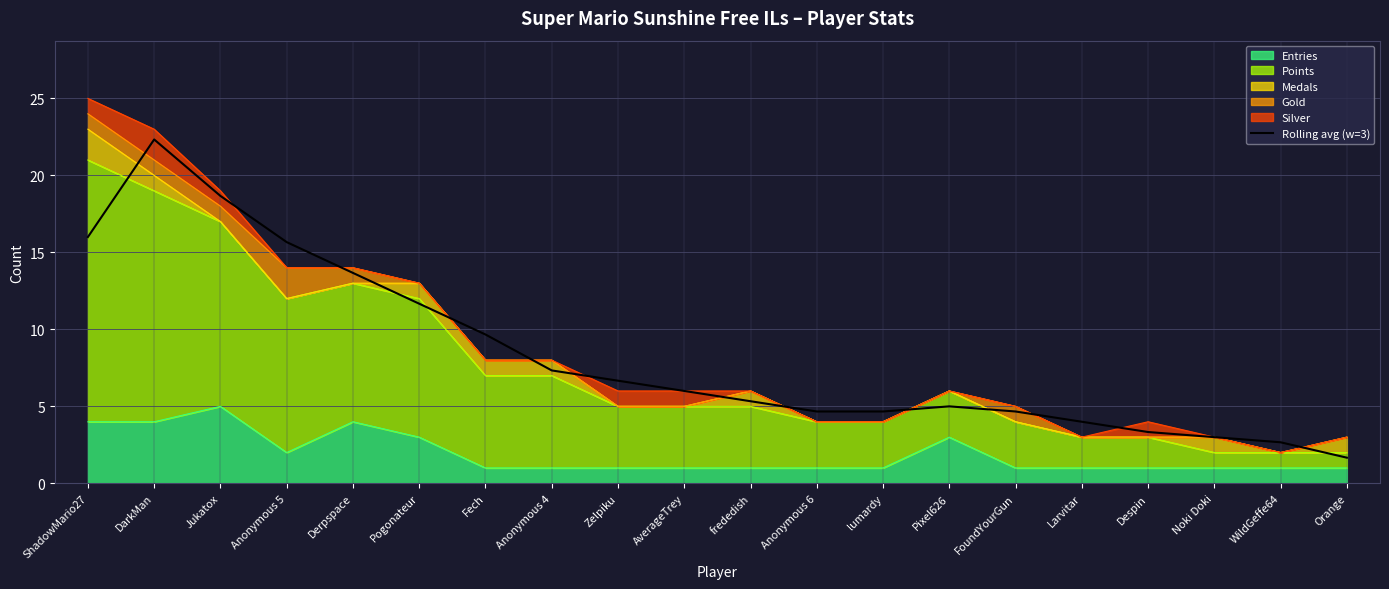

Reading left to right, extract all data points from this chart.

16.0	22.3	18.7	15.7	13.7	11.7	9.7	7.3	6.7	6.0	5.3	4.7	4.7	5.0	4.7	4.0	3.3	3.0	2.7	1.7